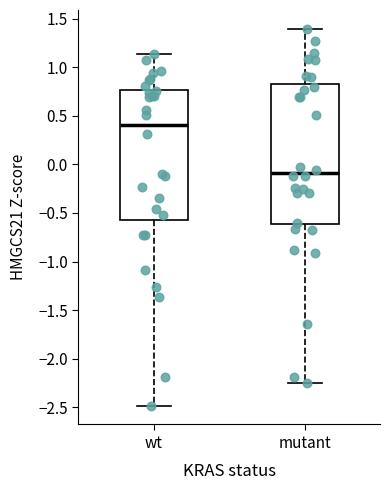

Where does the upper whisker of the box for wt end on the y-axis? The values are not printed on the chart, so give them approximately, as read against the axis.

1.15